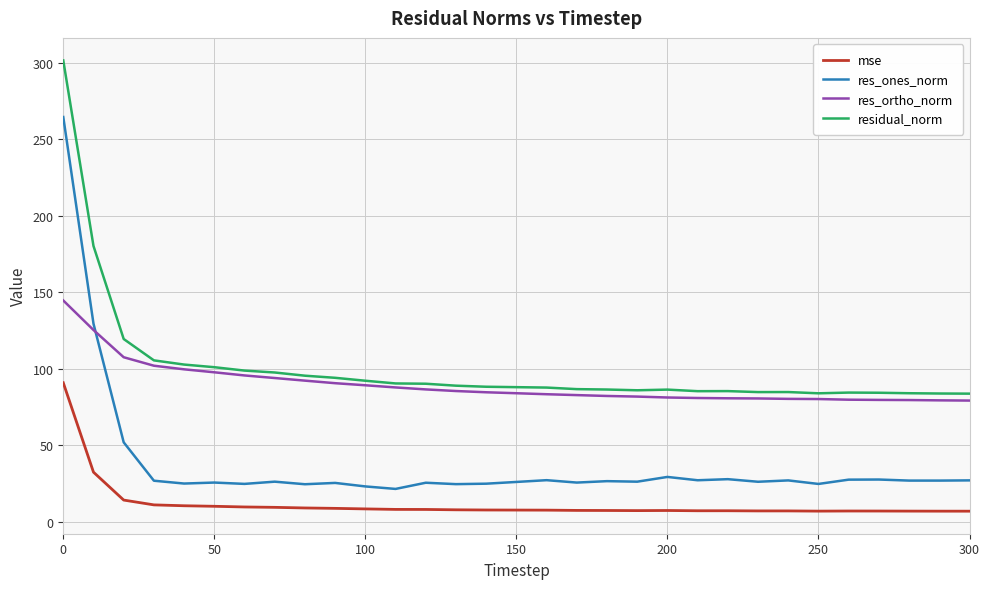

In residual_norm, how many points are higher than both neighbors (excluding endpoints)?

4